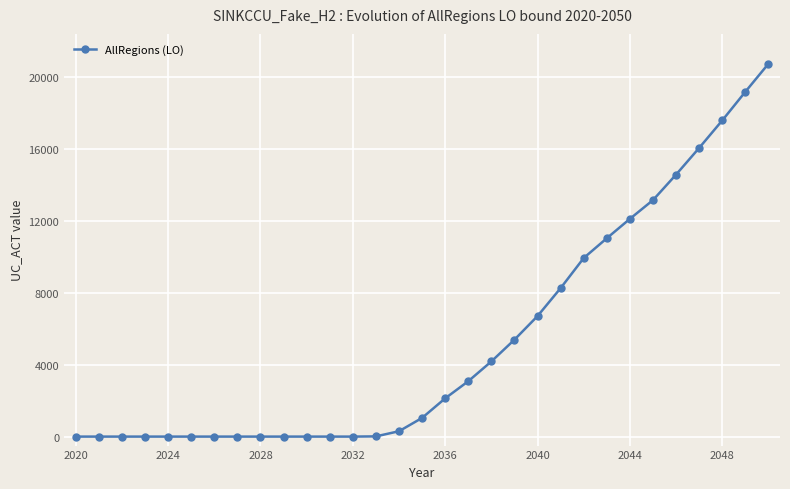

What is the greatest value displayed?

20757.8